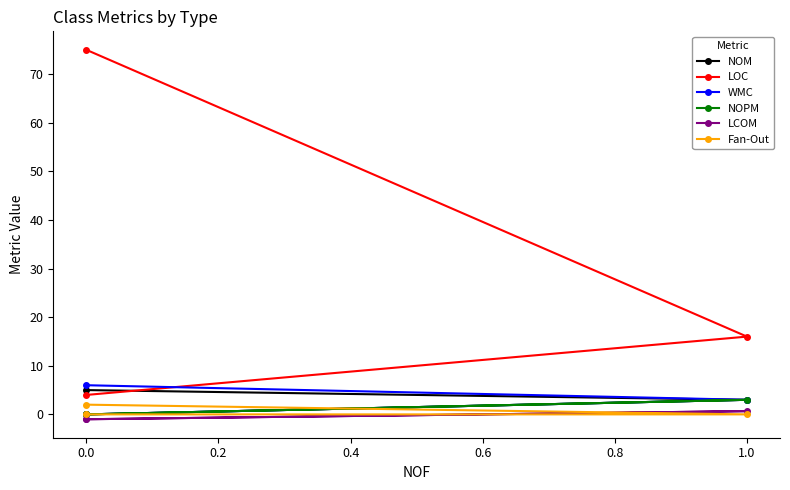

At 0.0, list the series in order from largest to smallest.

LOC, WMC, NOM, Fan-Out, NOPM, LCOM